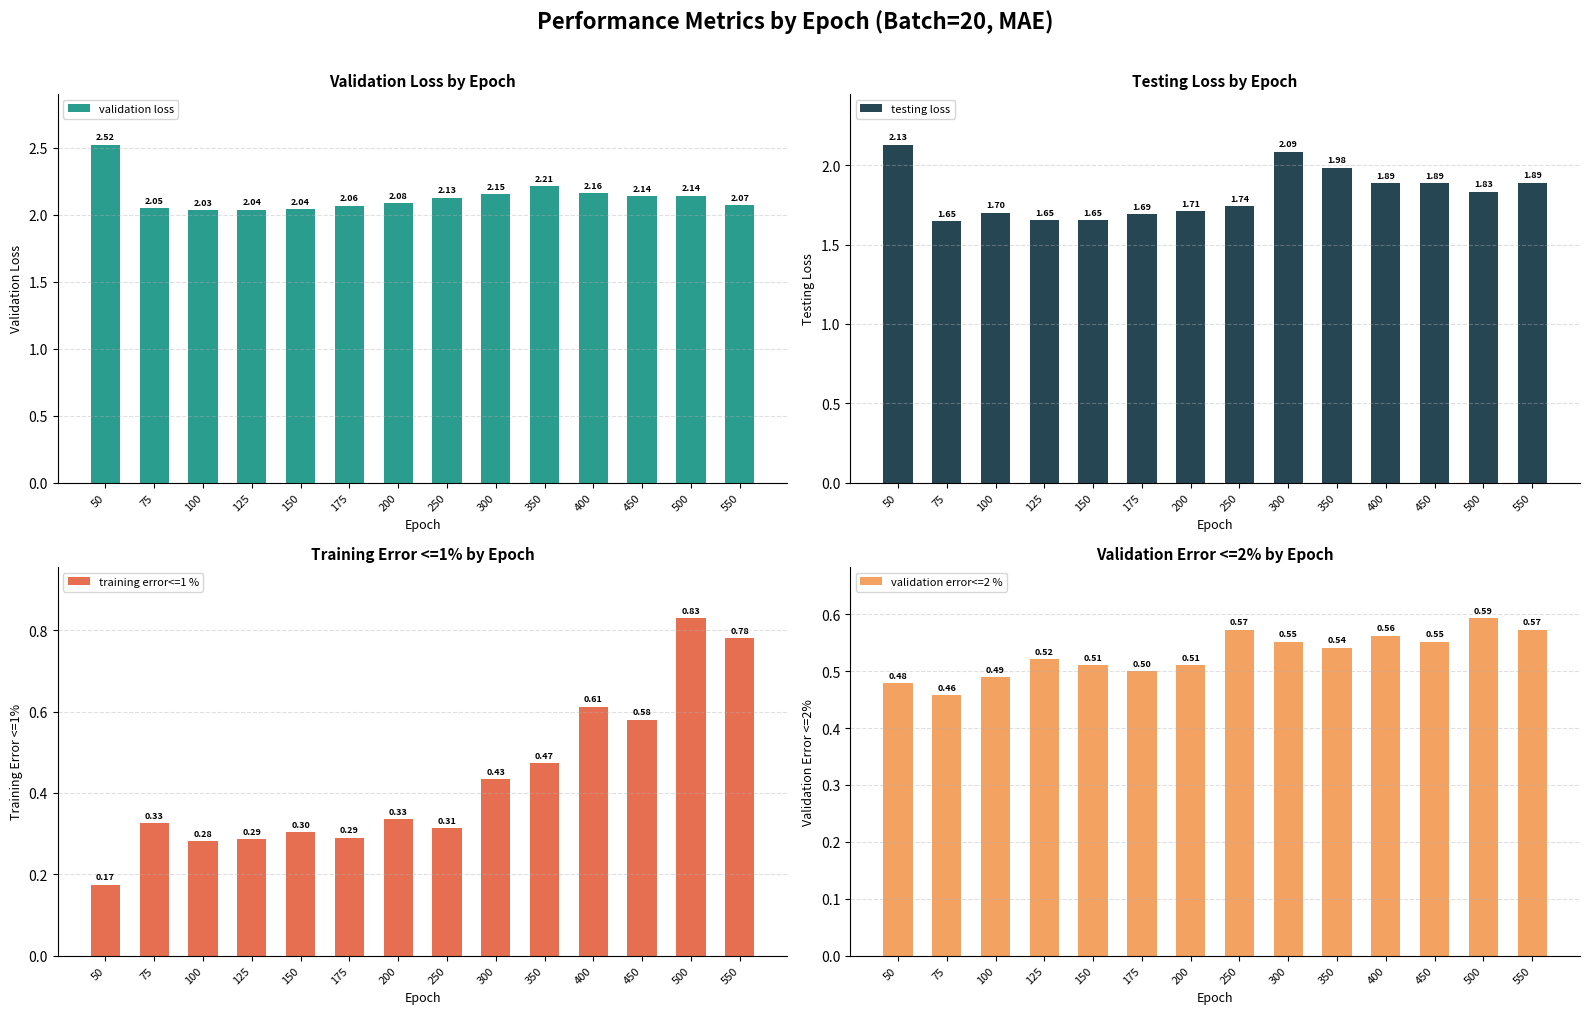

At which category is the sum across all series the highest?

500